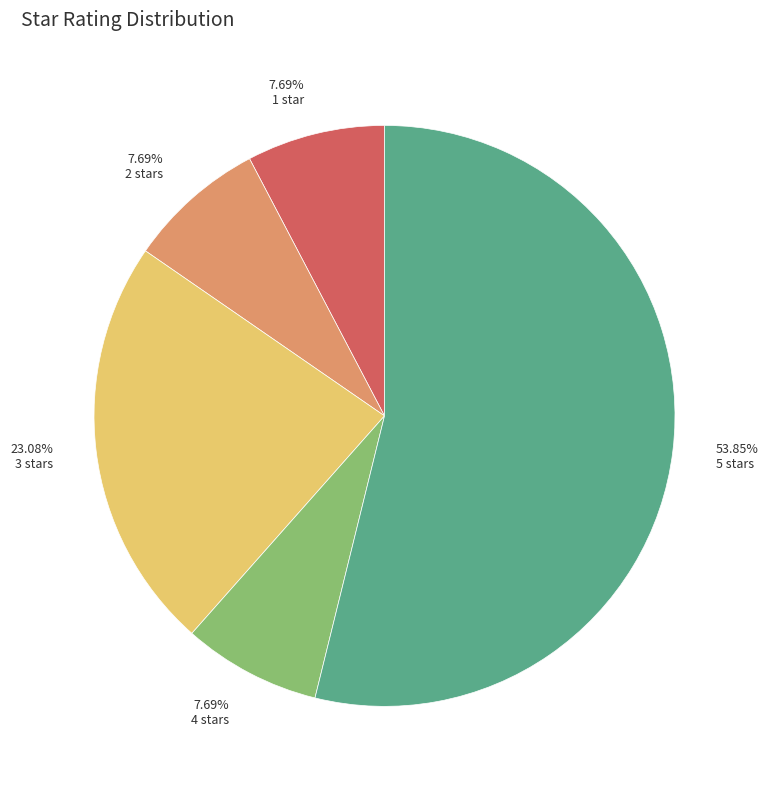

How many segments does this pie chart have?

5